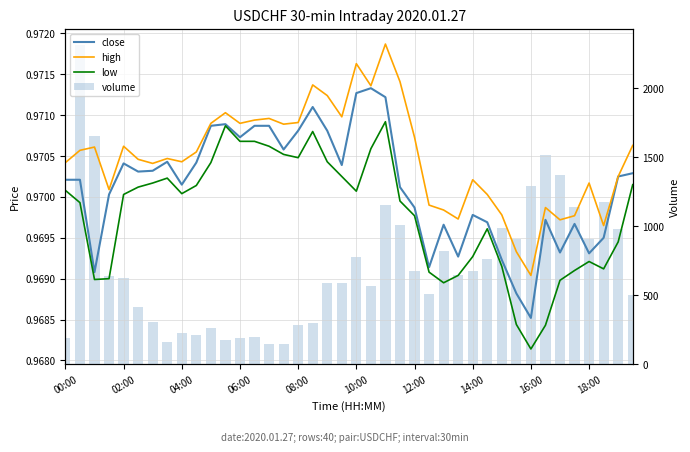

Is the value of high at 04:00 greater than the value of close at 37?

Yes